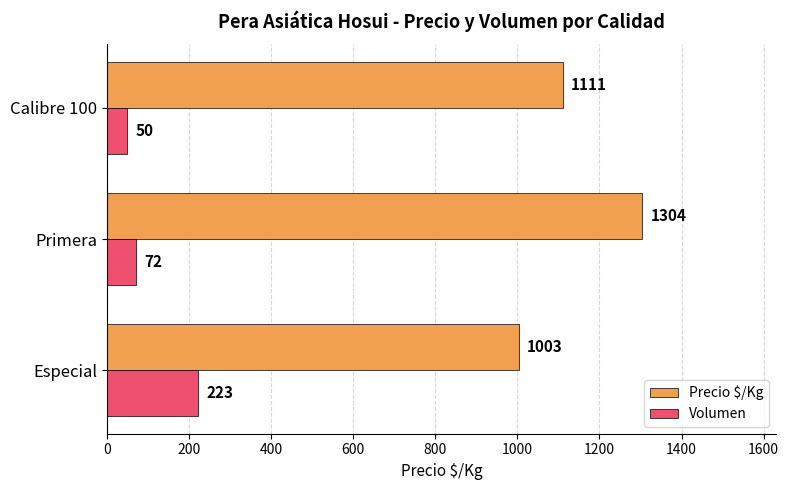

List the series in order of their overall mean, lowest first.

Volumen, Precio $/Kg